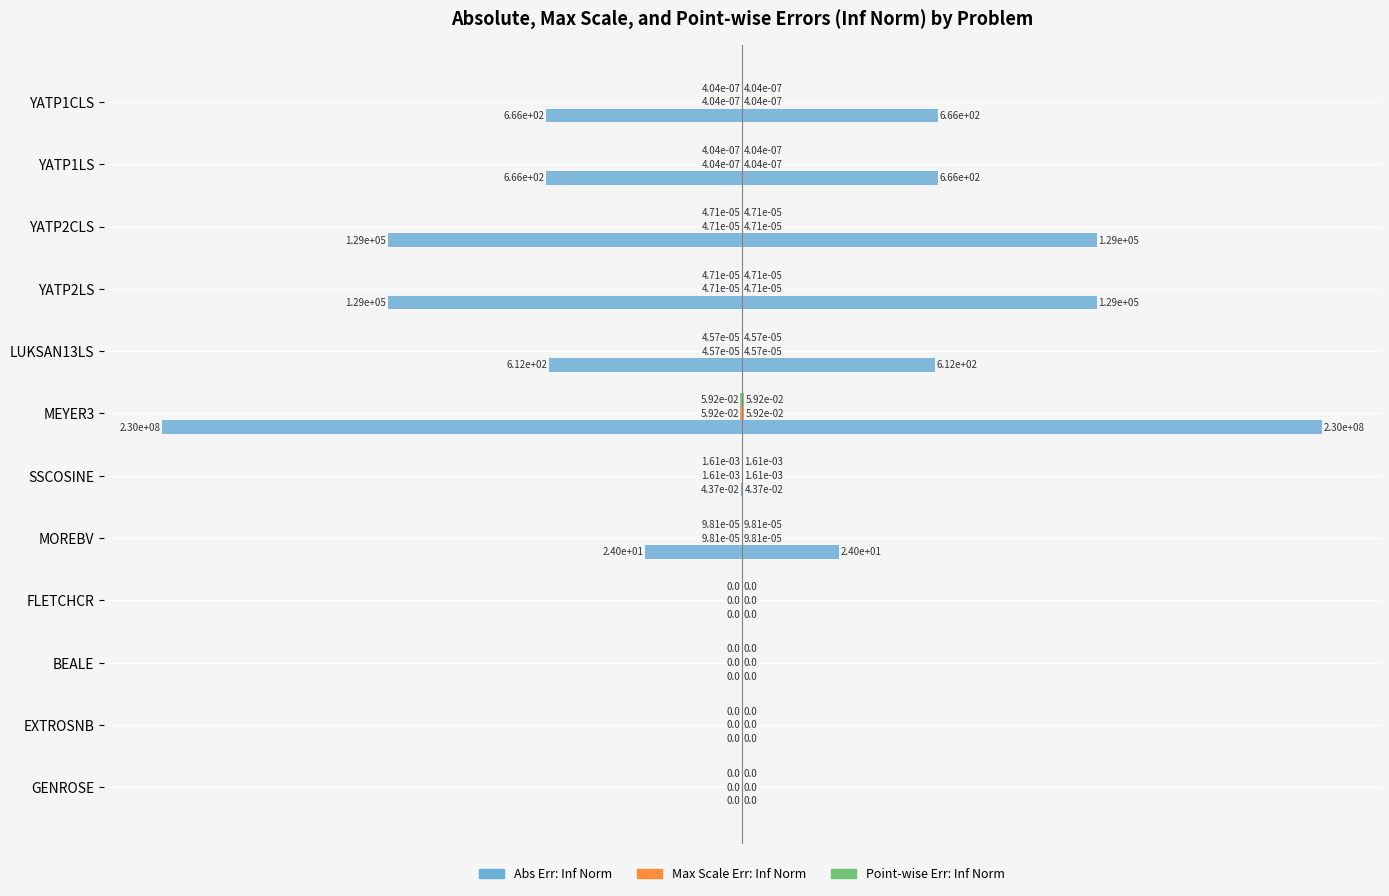

How many bars are there in total?

36